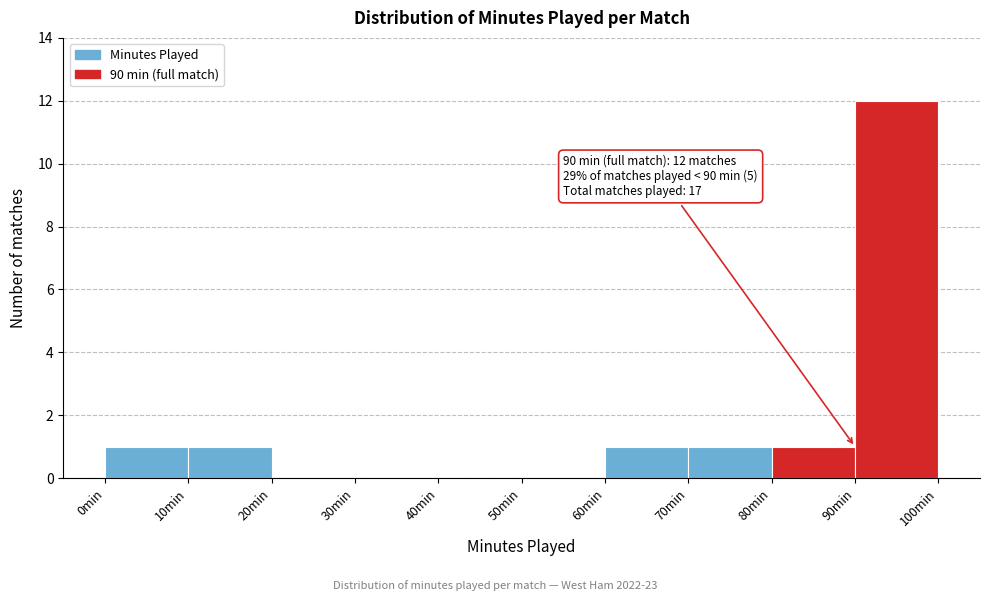

Over which range of the x-axis is the bar tallest?

90 to 100